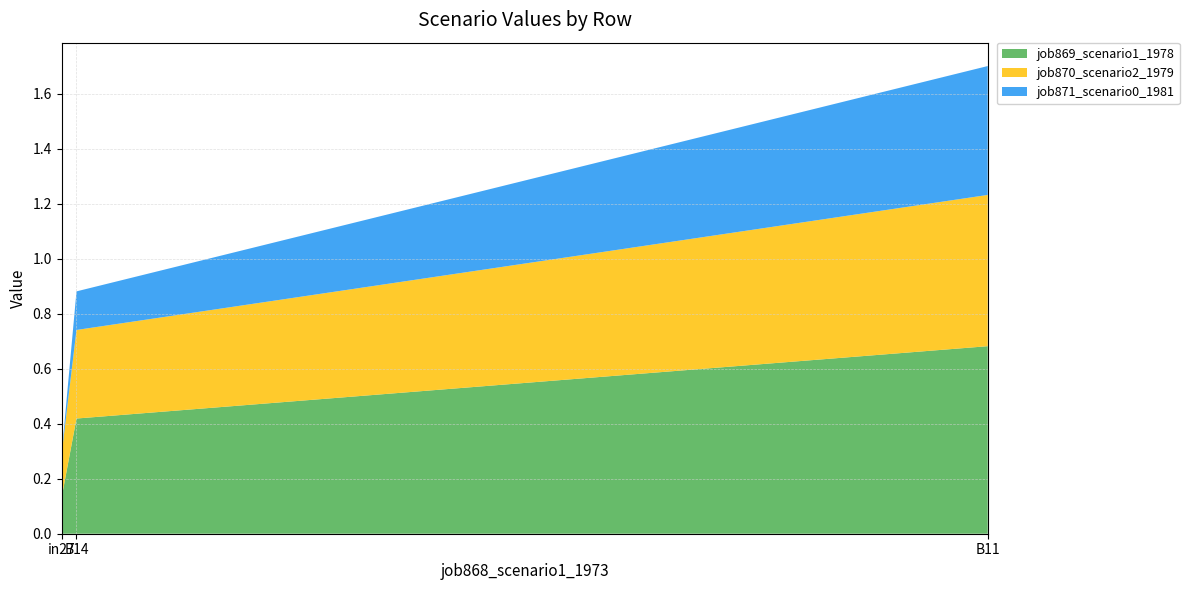

Reading left to right, extract all data points from this chart.

job869_scenario1_1978: 0.1	0.4	0.7
job870_scenario2_1979: 0.2	0.3	0.6
job871_scenario0_1981: 0.0	0.1	0.5